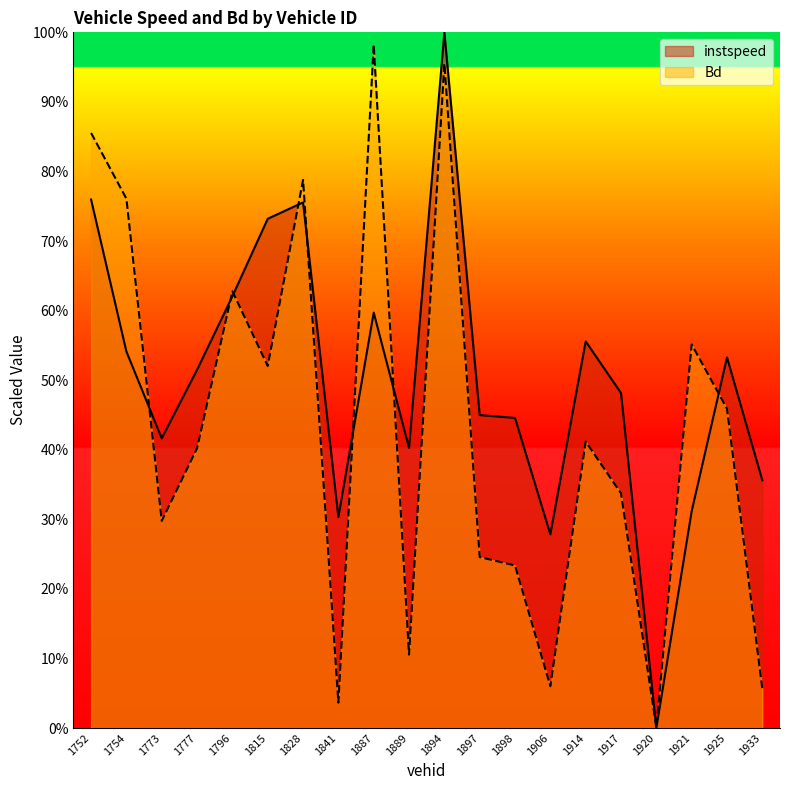

What is the difference between the maximum and second lowest values in the instspeed series?

72.2